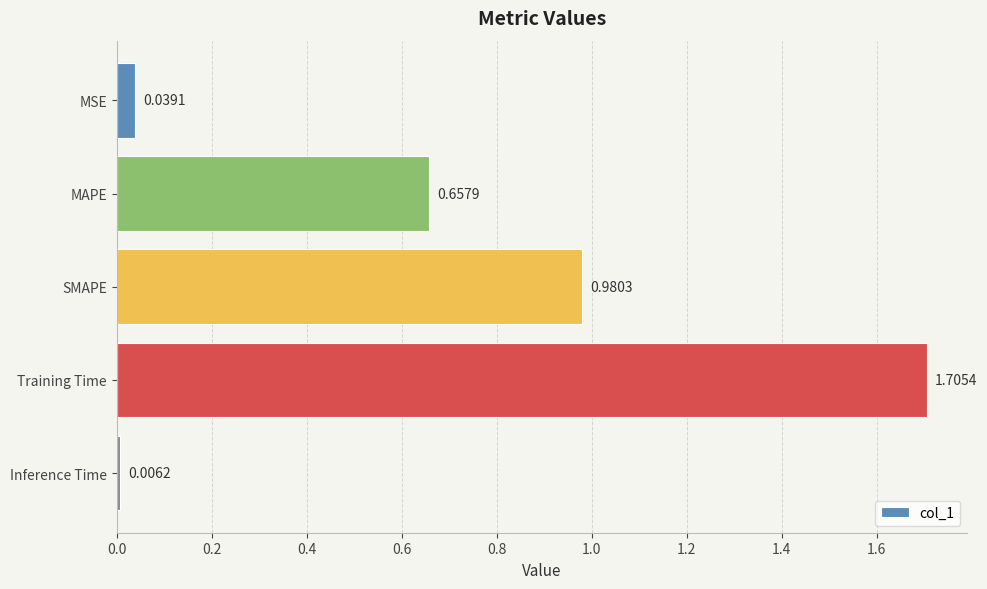

What is the change in value from SMAPE to Inference Time?

-1.0